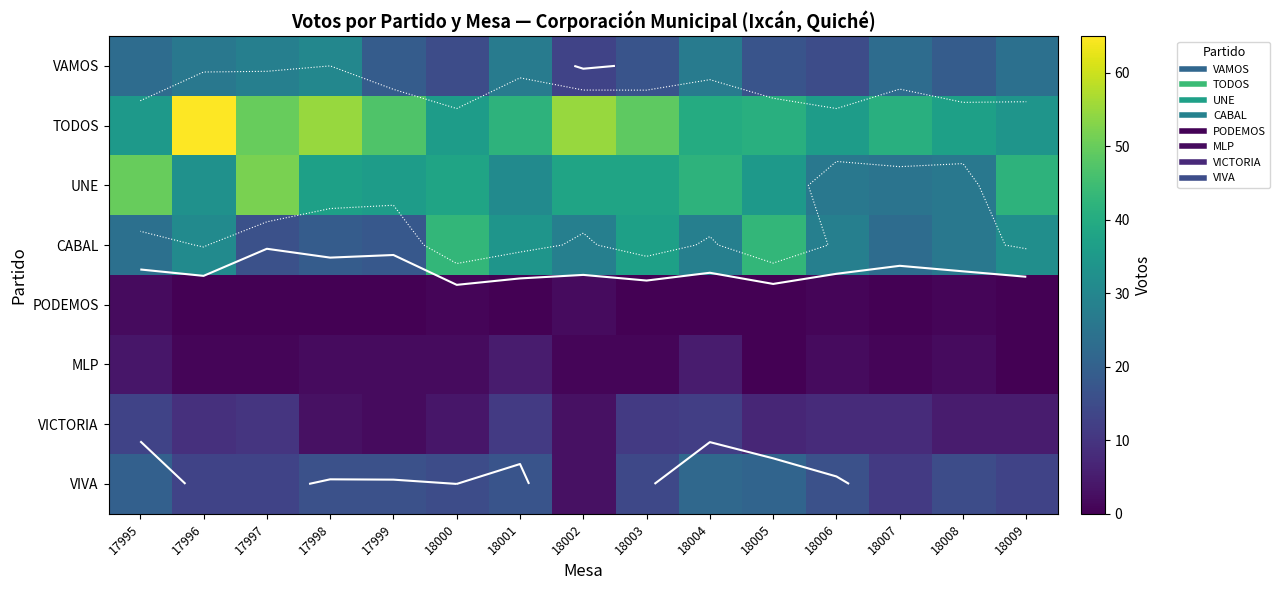

At which label does CABAL first exceed 28?

17996